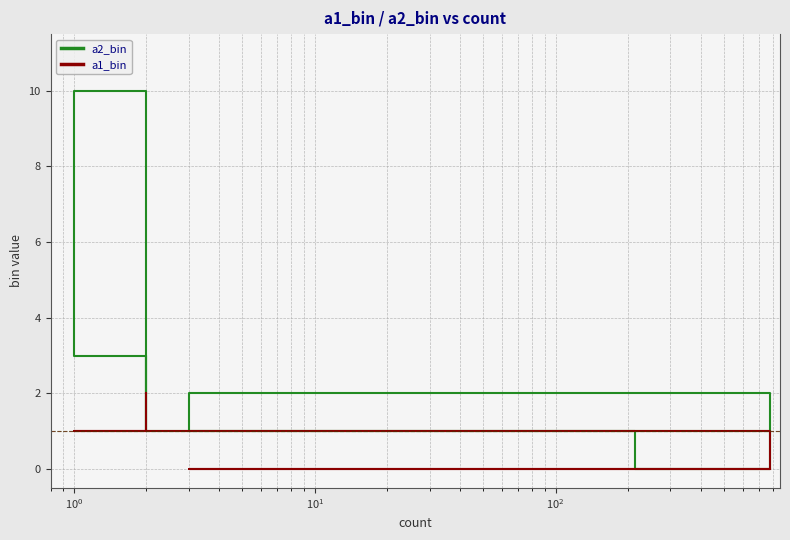

Which series has the largest range (max minus min)?

a2_bin